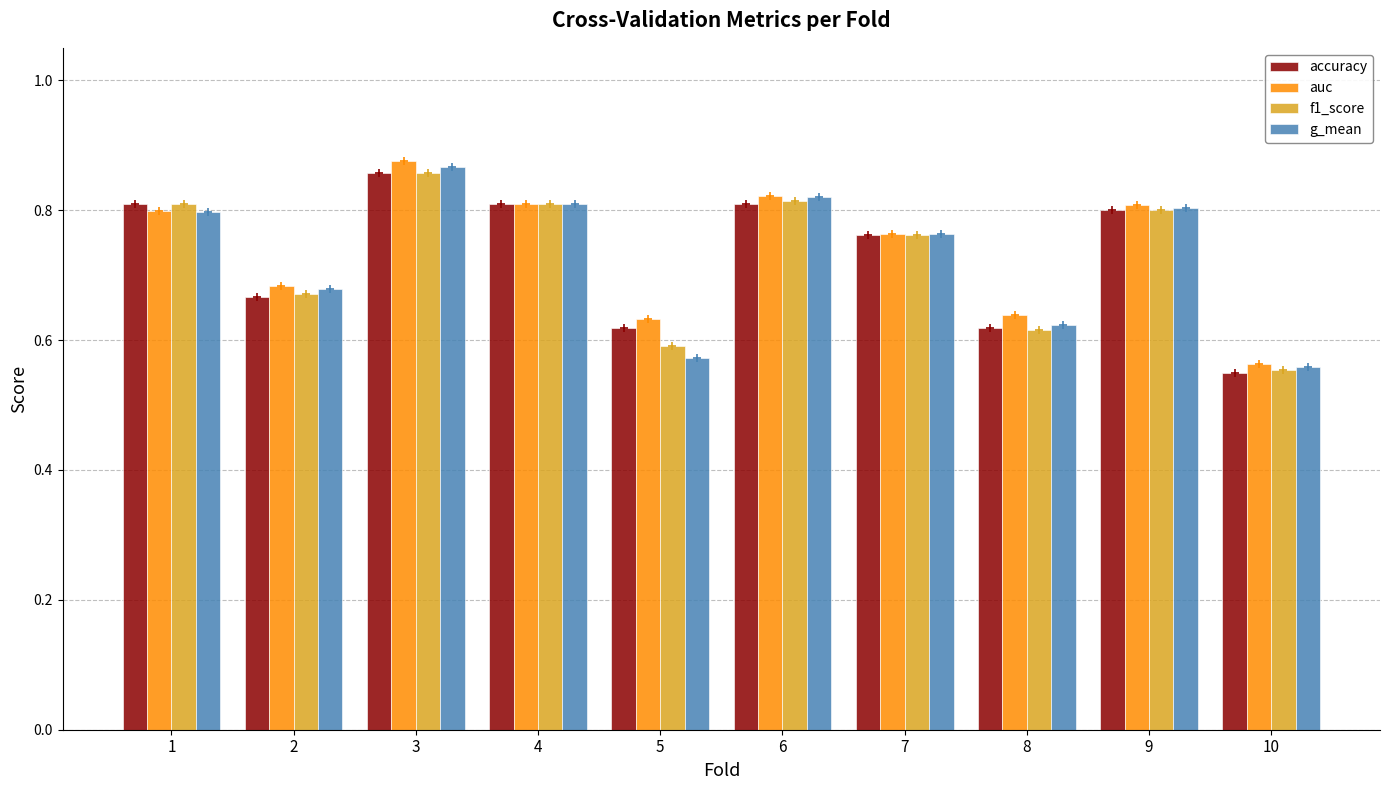

Where is f1_score nearest to the value 0?

10